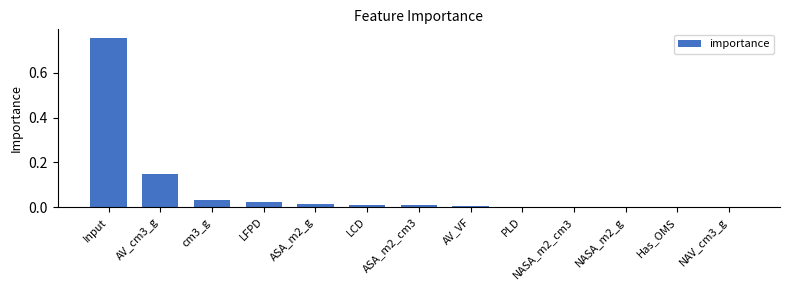

What is the sum of all values?

1.0